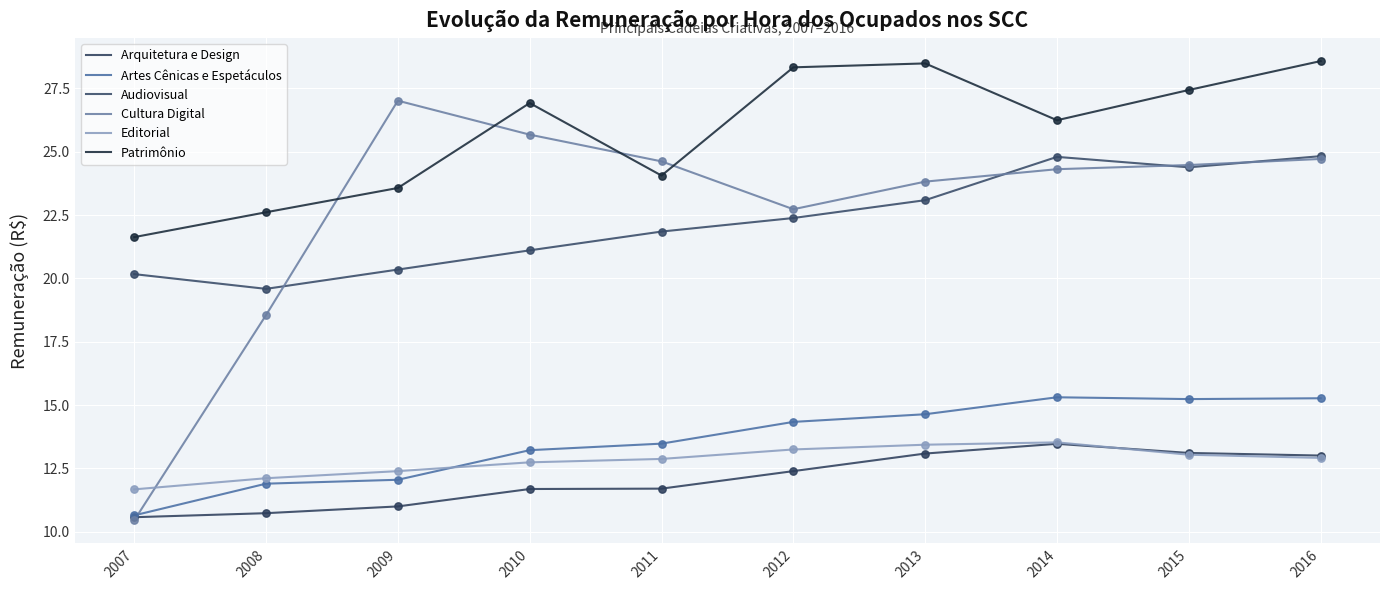

What is the total value across all series at 2011?

108.6